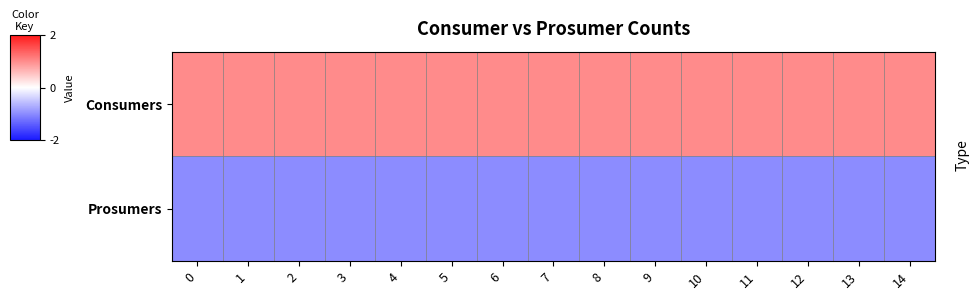

What is the spread (max minus min) of values at 4?

2